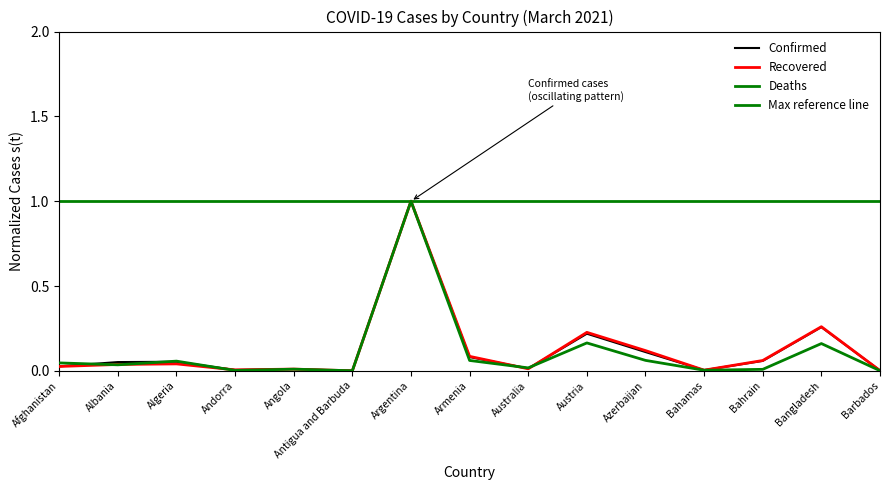

True or false: Deaths has a value of 1.0 at Argentina.

True